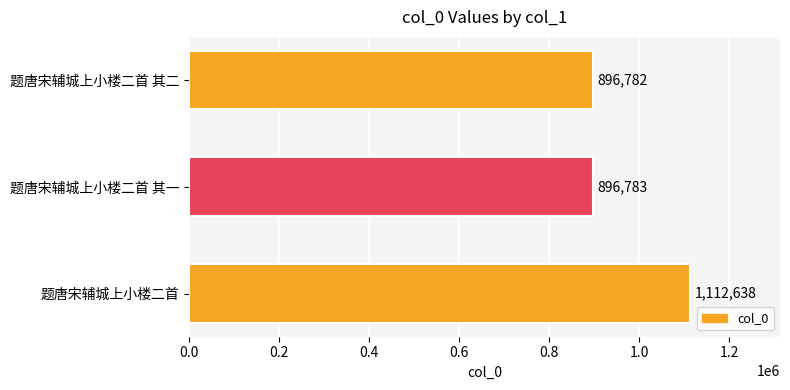

List the labels in order of value, largest first.

题唐宋辅城上小楼二首, 题唐宋辅城上小楼二首 其一, 题唐宋辅城上小楼二首 其二